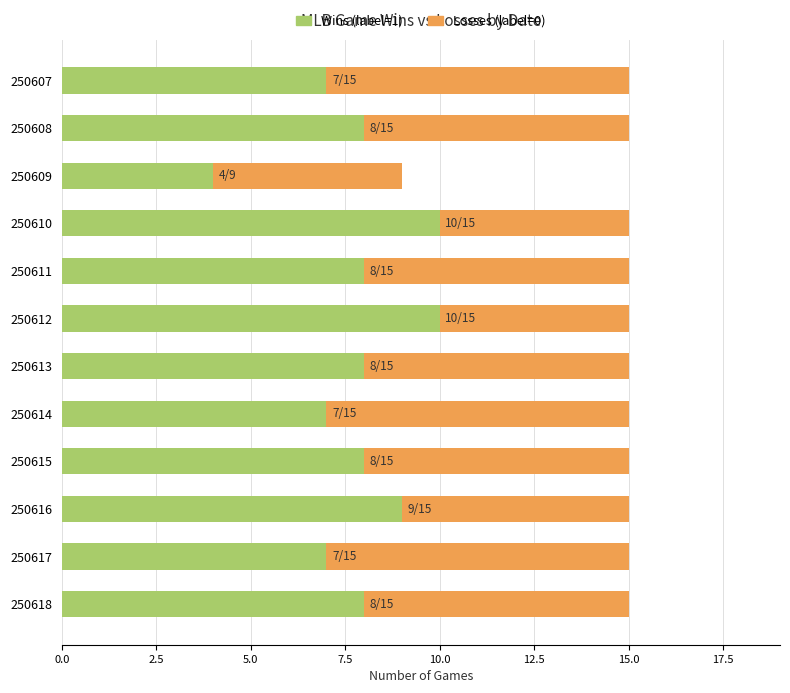

Is it true that Wins (label=1) equals 7 at 250617?

True